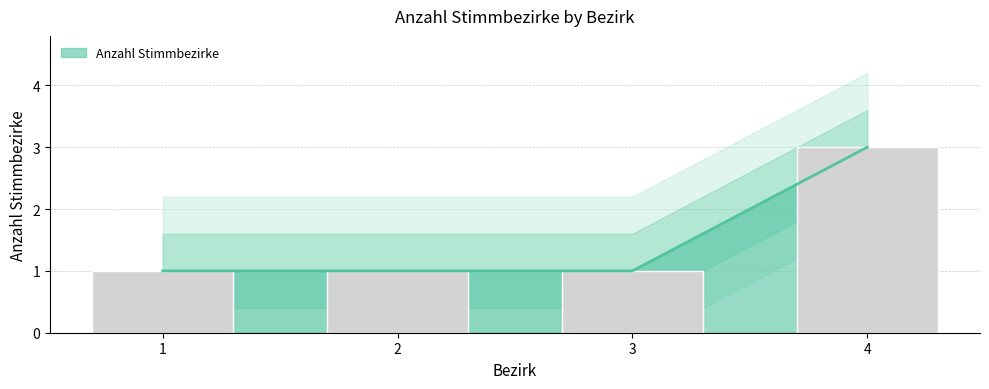

What is the change in value from 2 to 4?

+2